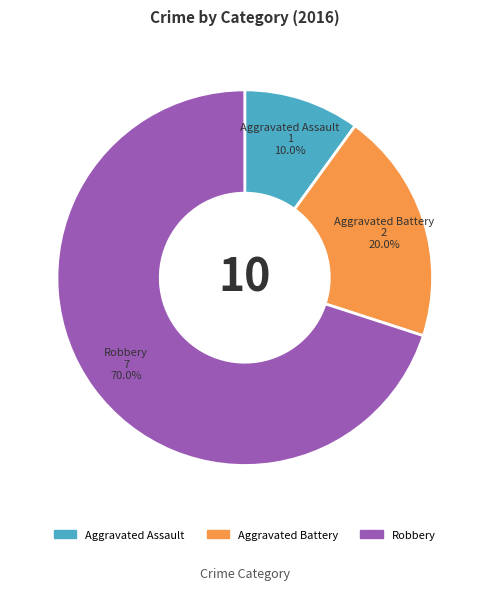

To the nearest percent, what is the difference between the largest and smallest slice percentages?

60%